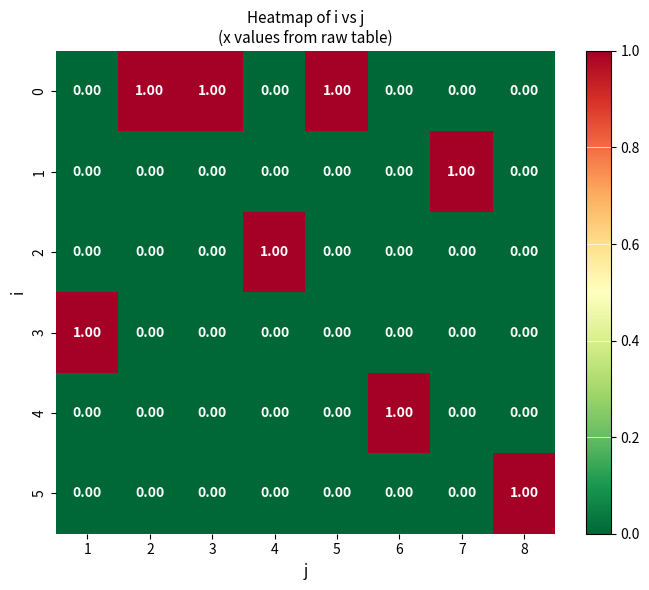

At how many categories does at least one series exceed 0?

8